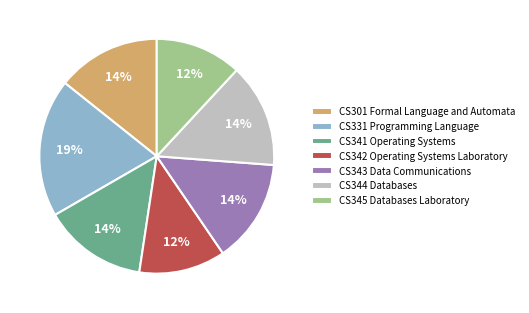

To the nearest percent, what is the difference between the largest and smallest slice percentages?

7%